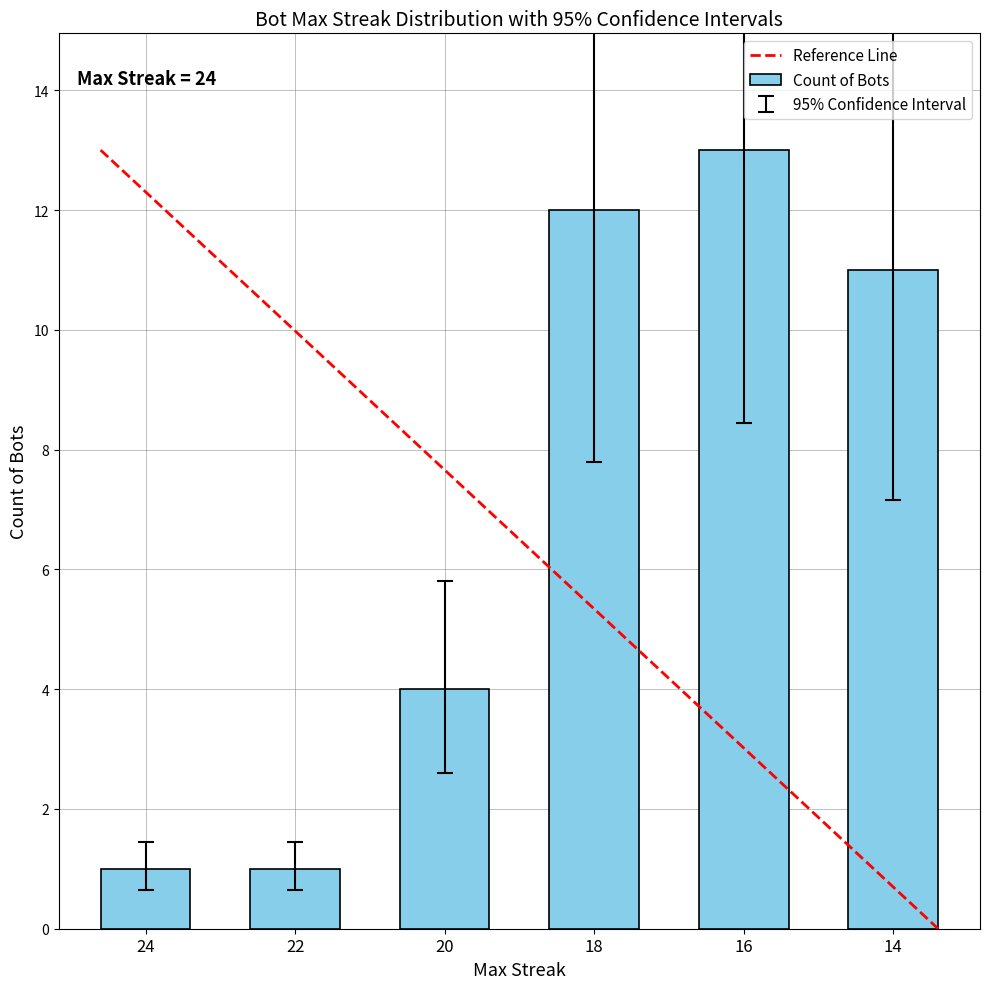

What is the value of the 1st bar from the left?

1